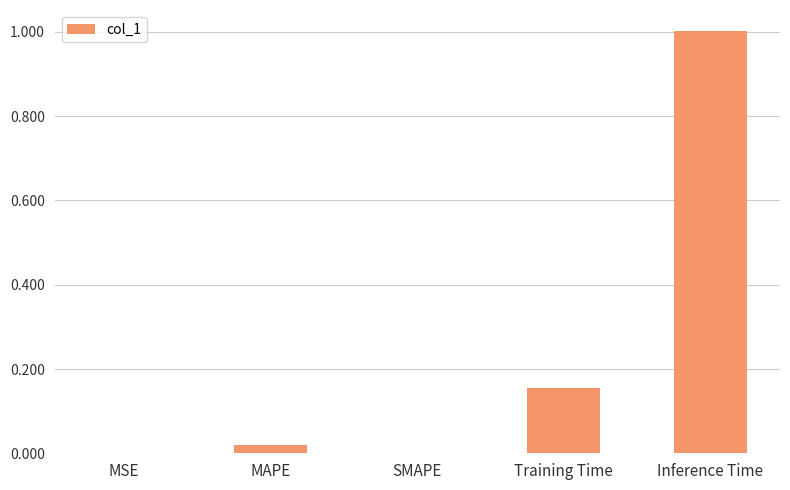

Is it true that the value at Inference Time is 0.7?

False